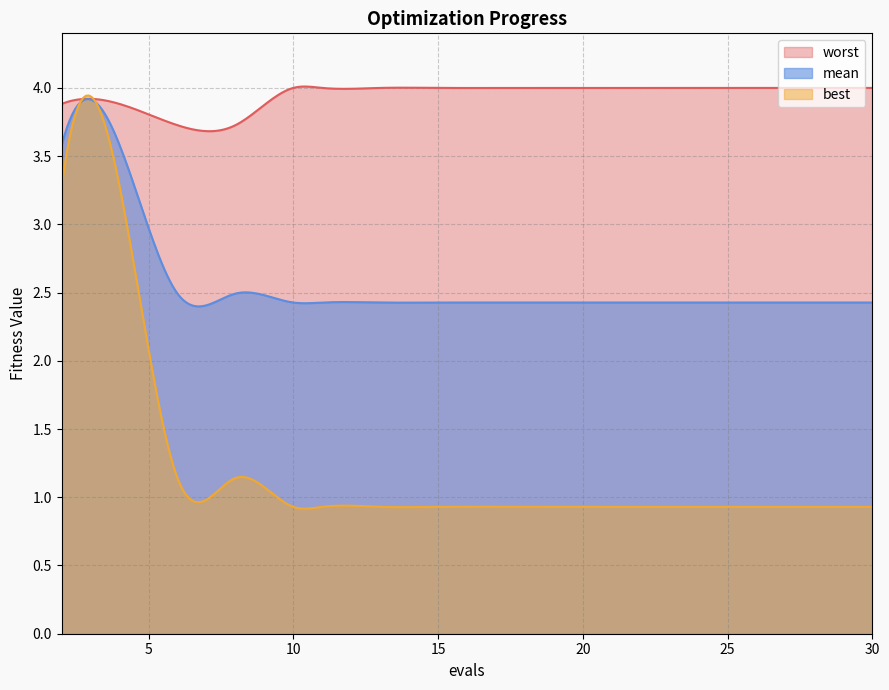

What is the total value across all series at 28?

7.4